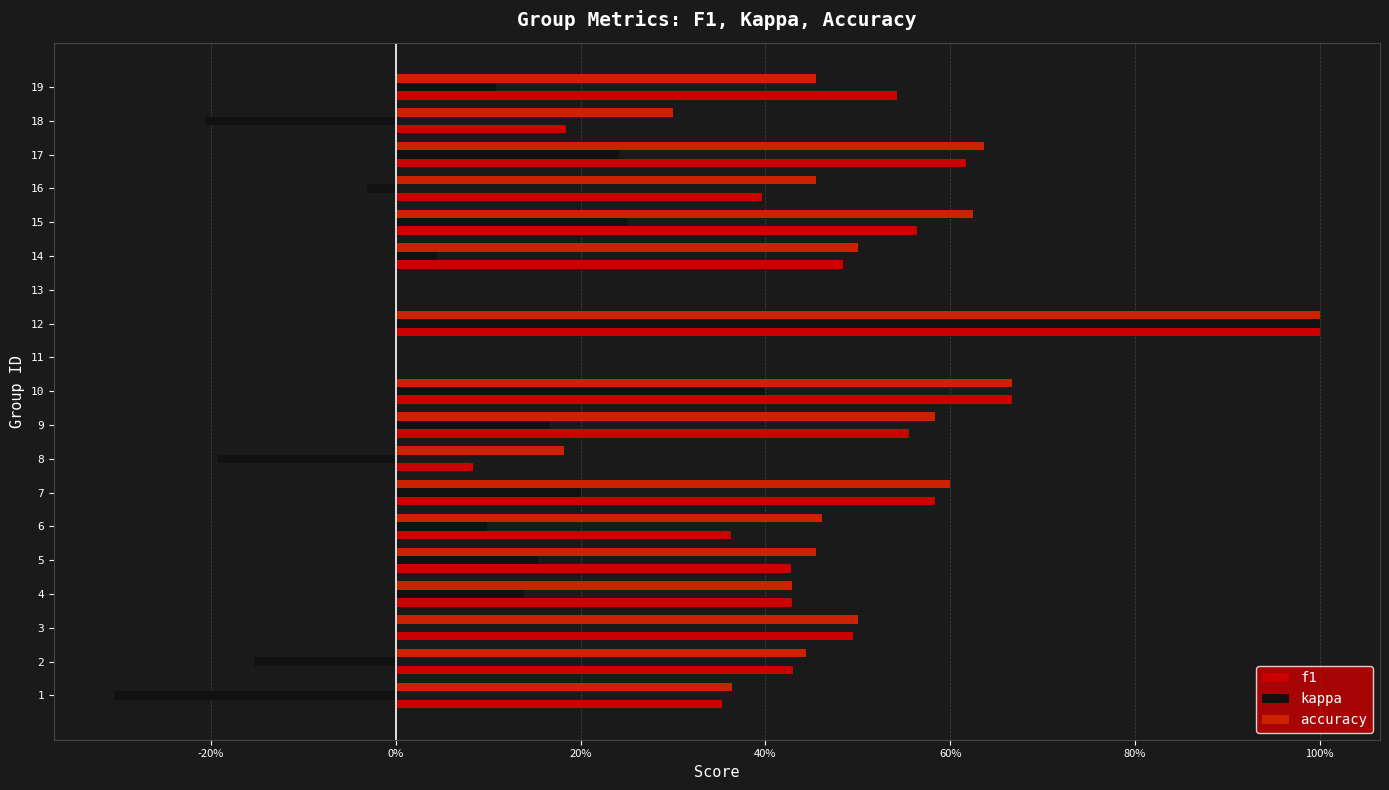

What is the value of the f1 bar at the 7th from the left?

0.6